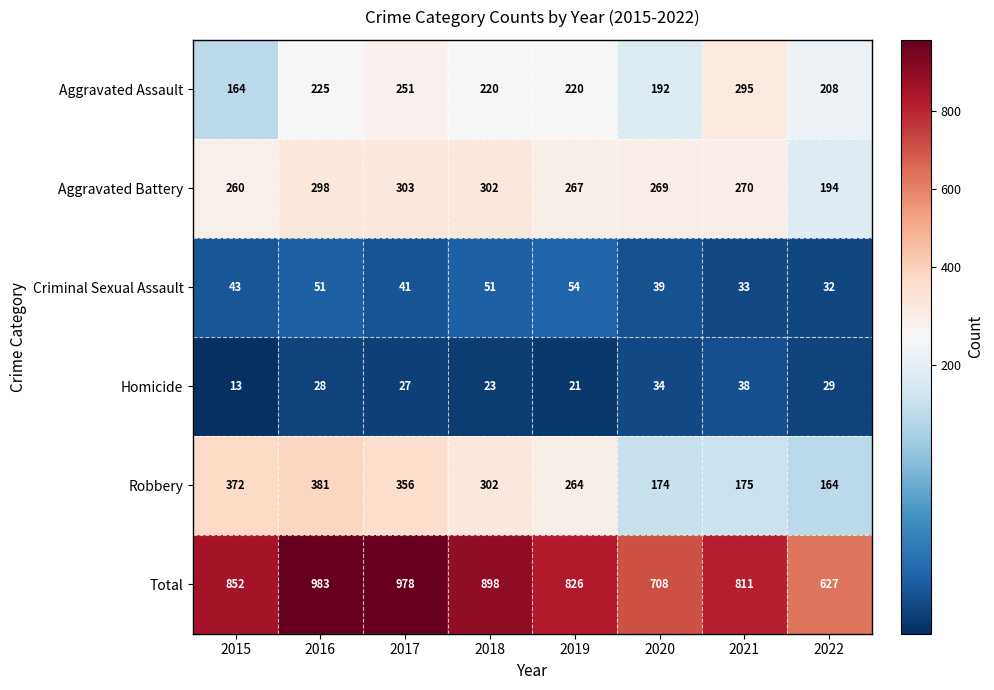

The Aggravated Battery series shows 194 at 2022. True or false?

True